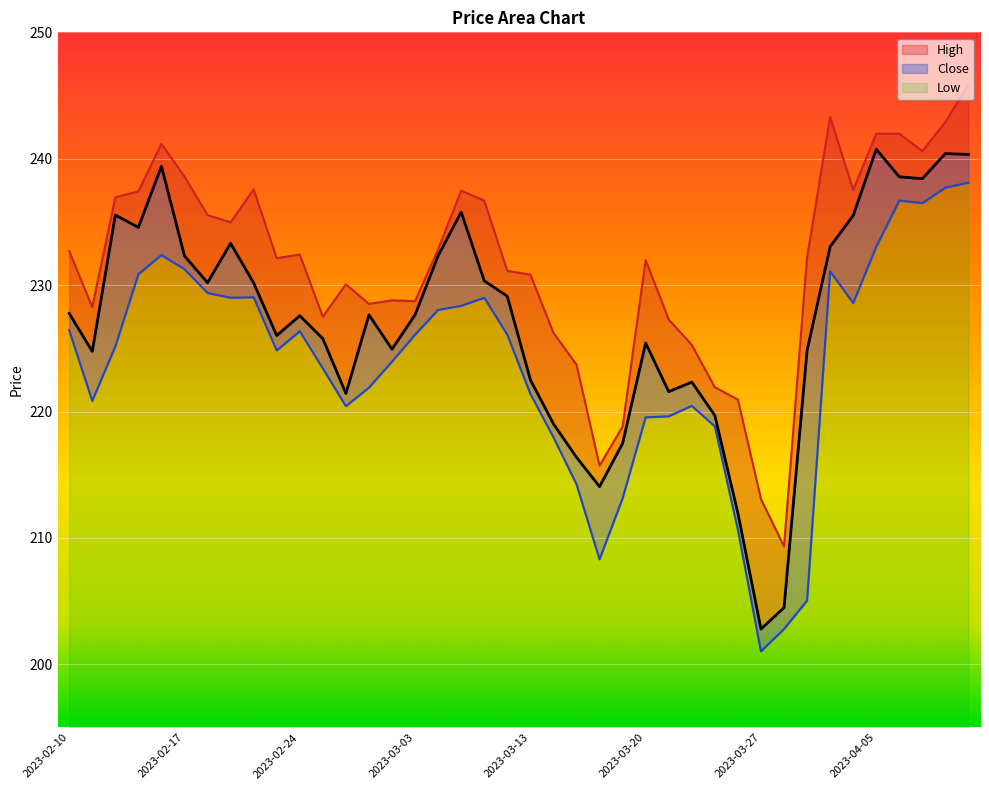

What is the value of the Close point at the 34th from the left?

233.0